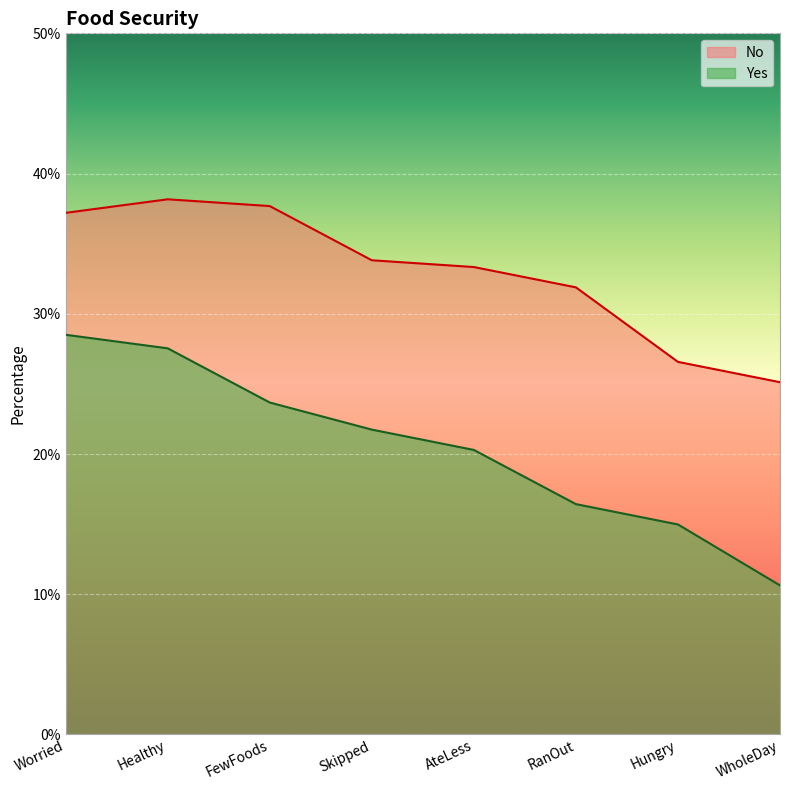

What is the difference between the maximum and second lowest values in the No series?

11.6